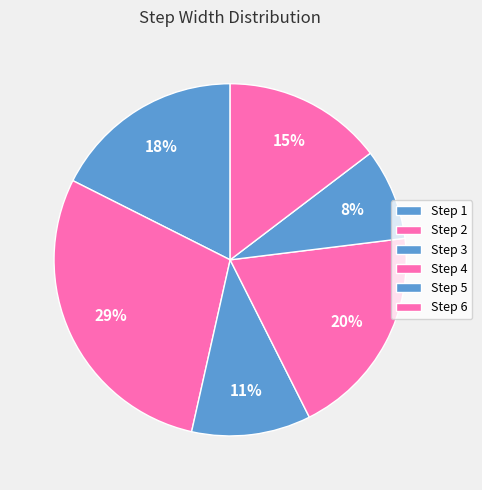

How many segments does this pie chart have?

6